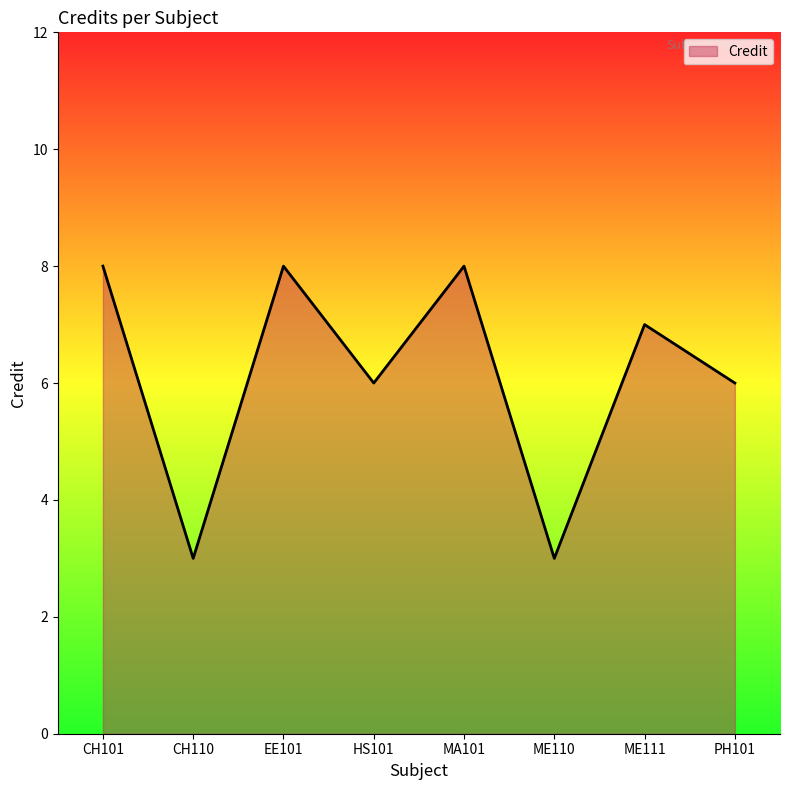

Reading left to right, list all the values displayed in this chart.

CH101=8	CH110=3	EE101=8	HS101=6	MA101=8	ME110=3	ME111=7	PH101=6